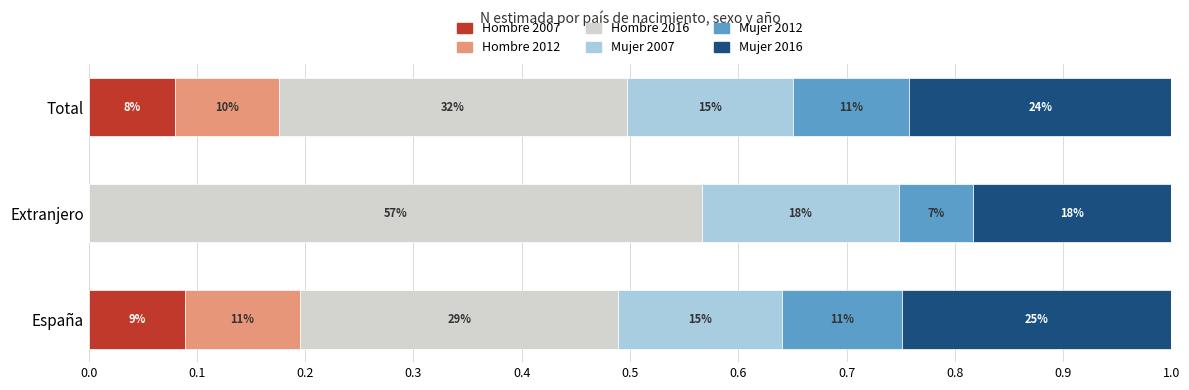

What is the average value of the Hombre 2012 series?

0.1